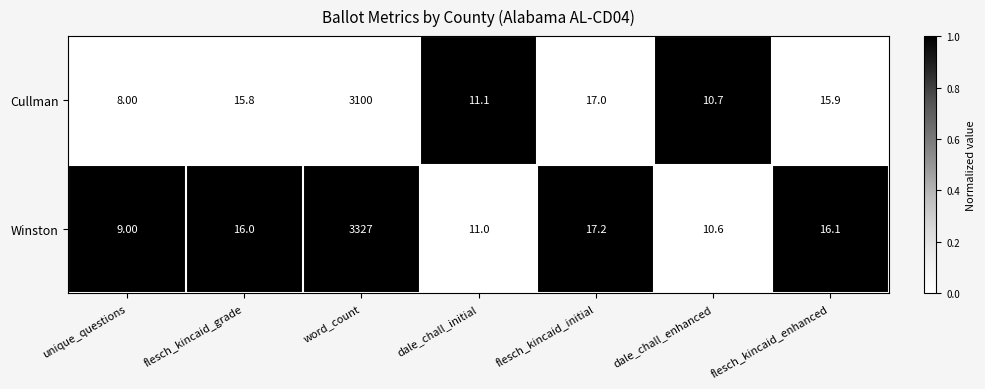

What is the total value across all series at unique_questions?

17.0